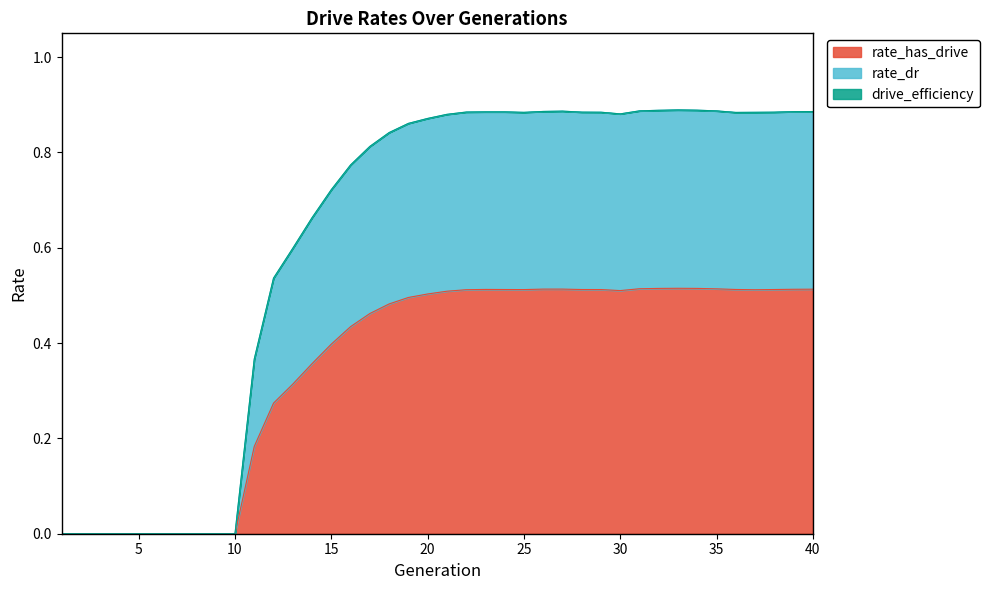

How many lines are shown in the chart?

3